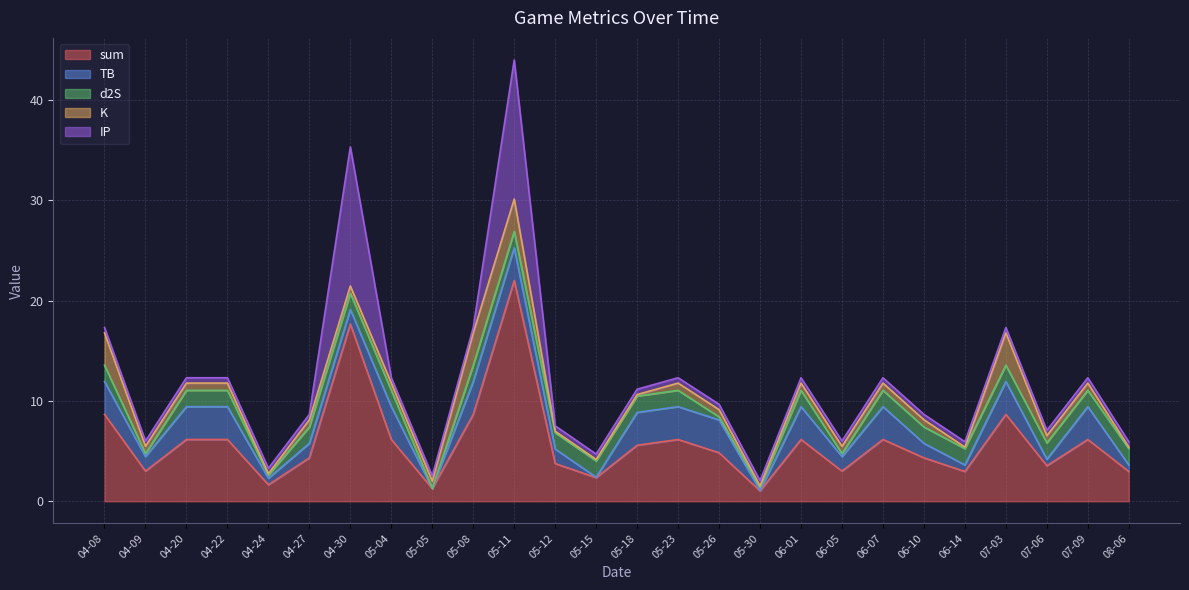

Reading left to right, list all the values displayed in this chart.

sum: 8.7	3.0	6.2	6.2	1.6	4.3	17.7	6.2	1.3	8.7	22.0	3.8	2.4	5.6	6.2	4.8	1.0	6.2	3.0	6.2	4.3	3.0	8.7	3.5	6.2	3.0
TB: 3.3	1.4	3.3	3.3	0.7	1.4	1.4	3.3	0.0	3.3	3.3	1.4	0.0	3.3	3.3	3.3	0.0	3.3	1.4	3.3	1.4	0.7	3.3	0.7	3.3	0.7
d2S: 1.6	0.3	1.6	1.6	0.3	1.6	1.6	1.6	0.0	1.6	1.6	1.6	1.6	1.6	1.6	0.3	0.3	1.6	0.3	1.6	1.6	1.6	1.6	1.6	1.6	1.6
K: 3.2	0.7	0.7	0.7	0.1	0.7	0.7	0.7	0.7	3.2	3.2	0.1	0.1	0.1	0.7	0.7	0.1	0.7	0.7	0.7	0.7	0.1	3.2	0.7	0.7	0.1
IP: 0.5	0.5	0.5	0.5	0.5	0.5	13.9	0.5	0.5	0.5	13.9	0.5	0.5	0.5	0.5	0.5	0.5	0.5	0.5	0.5	0.5	0.5	0.5	0.5	0.5	0.5